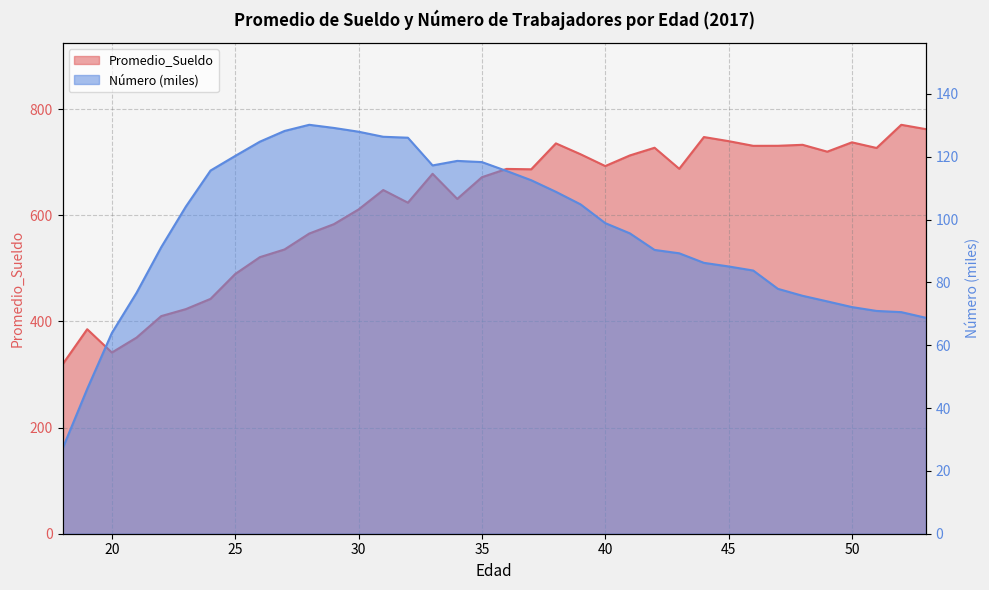

How many values in the Promedio_Sueldo series exceed 686?

18